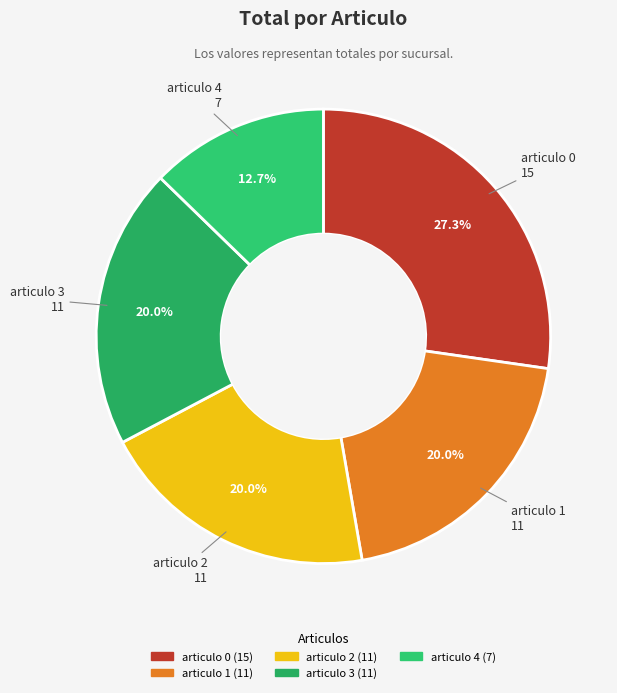

To the nearest percent, what portion does articulo 0 represent?

27%